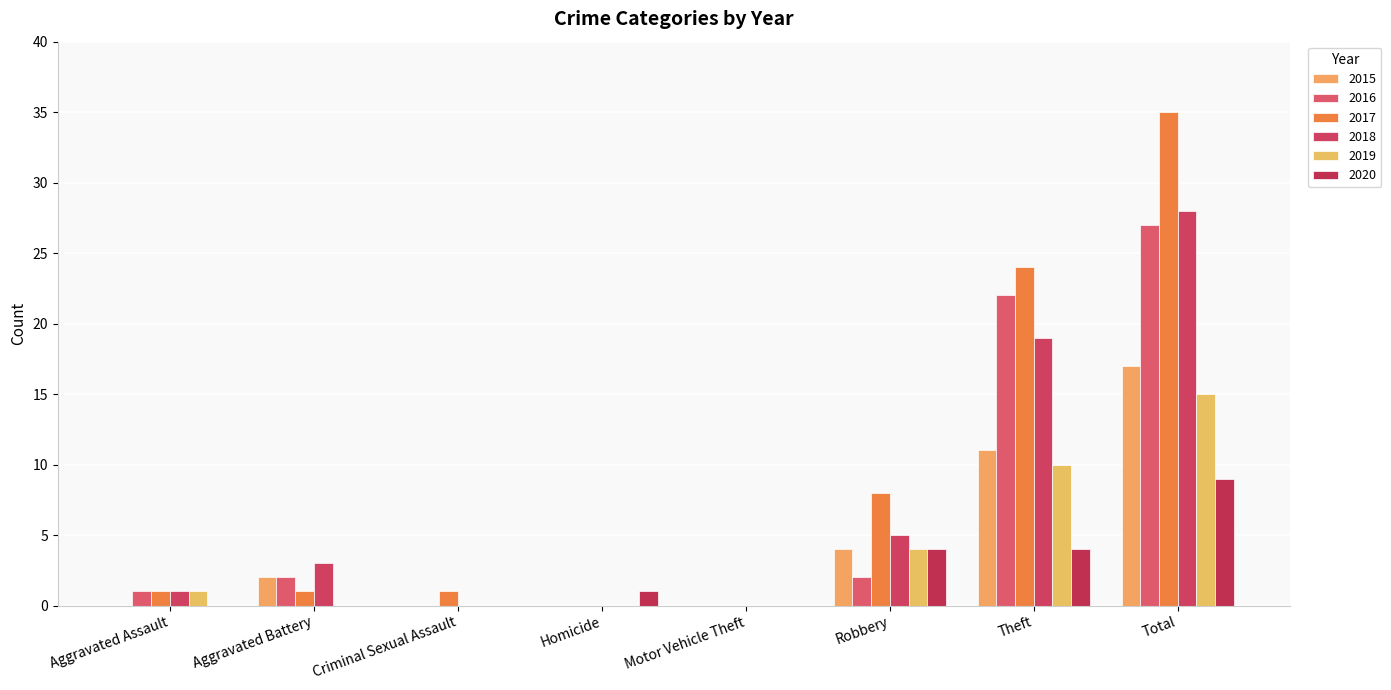

What is the label of the 6th bar from the left?

Robbery